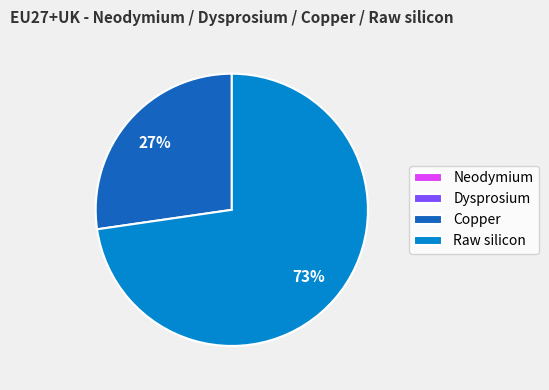

What is the largest slice in the pie chart?

Raw silicon